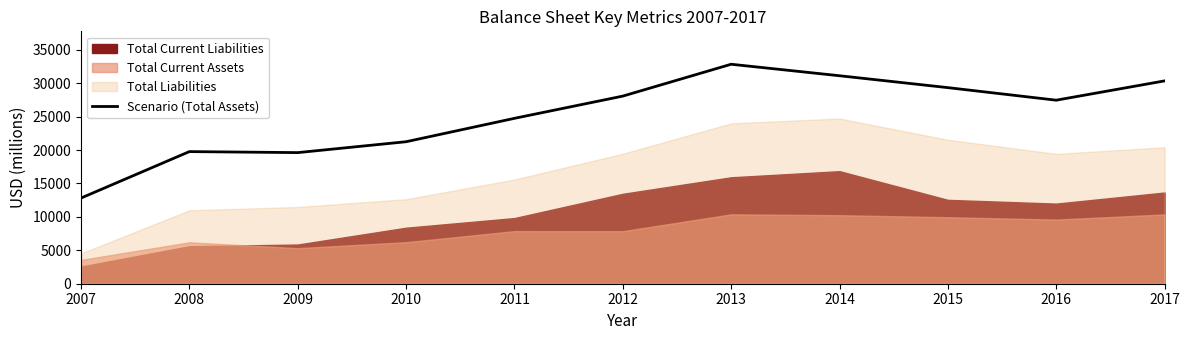

List the labels in order of value, largest first.

2013, 2014, 2017, 2015, 2012, 2016, 2011, 2010, 2008, 2009, 2007